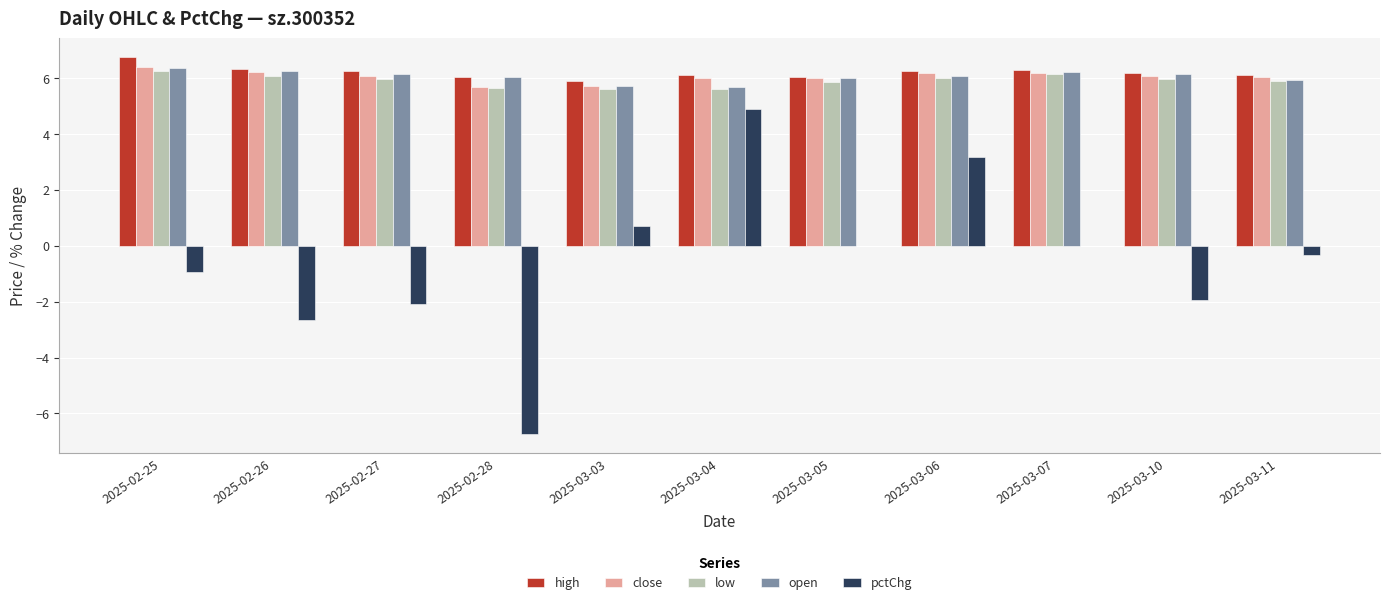

Between 2025-03-04 and 2025-03-11, which series saw the biggest shift?

pctChg